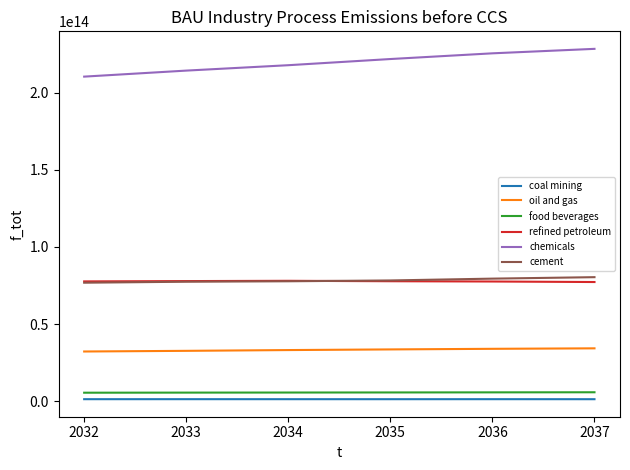

Which series has the largest total across all categories?

chemicals